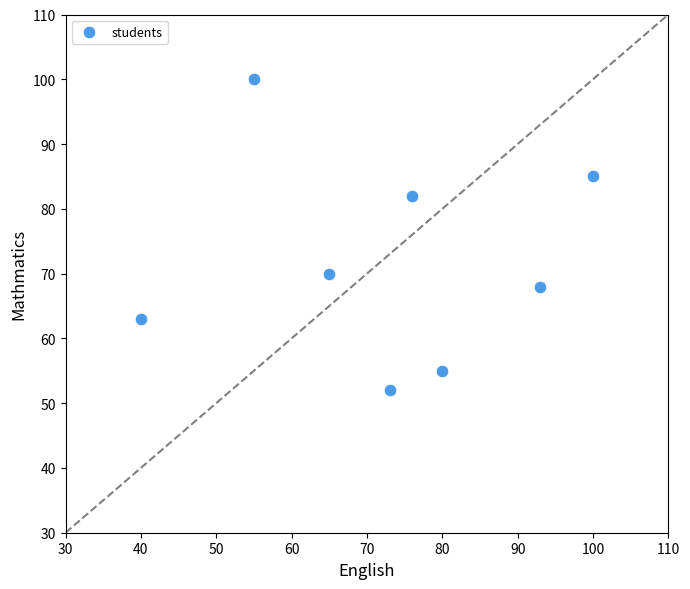

What is the range of X values (max minus min)?

60